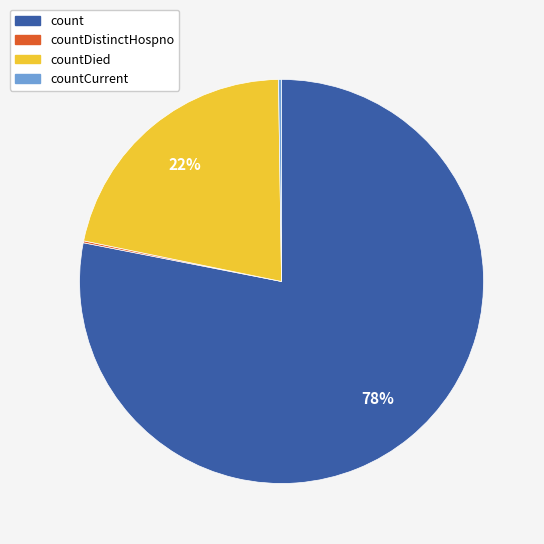

Between countDied and count, which is larger?

count